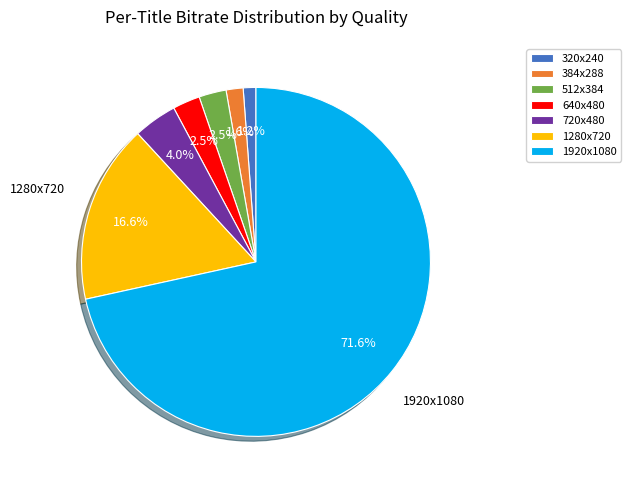

Is it true that 720x480 is 4% of the pie?

True